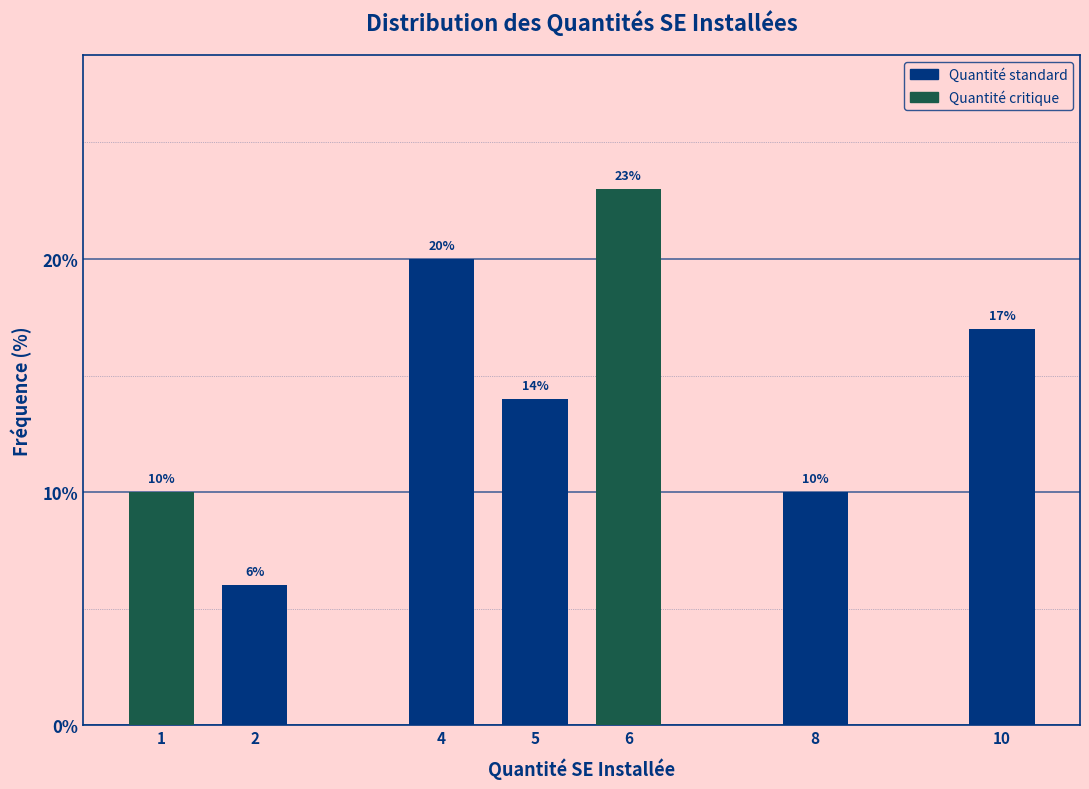

Reading left to right, what are all the values shown in this chart?

10.0	6.0	20.0	14.0	23.0	10.0	17.0